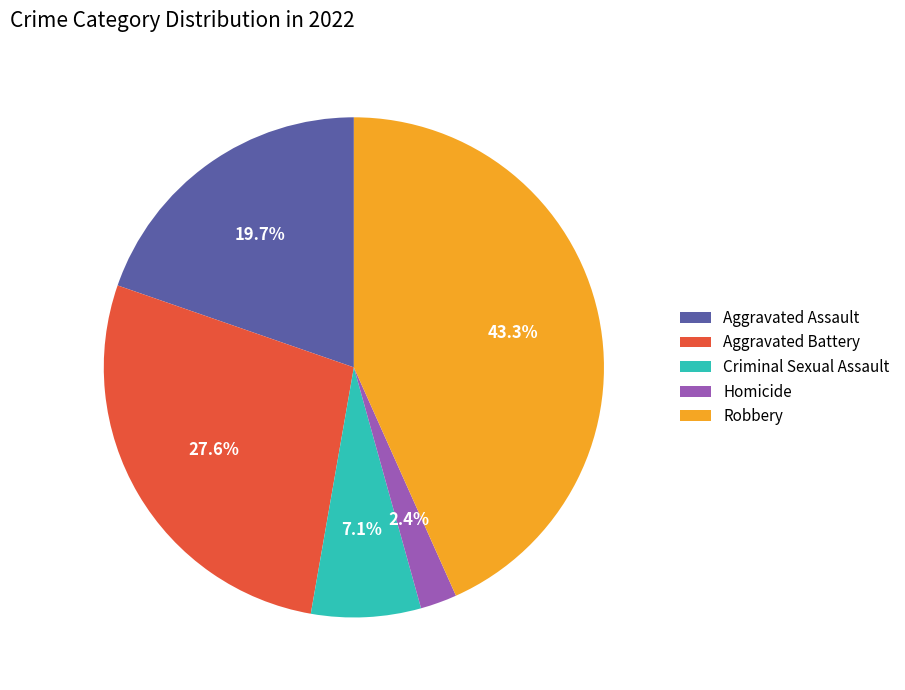

What is the ratio of the value at Robbery to the value at Aggravated Battery?

1.6